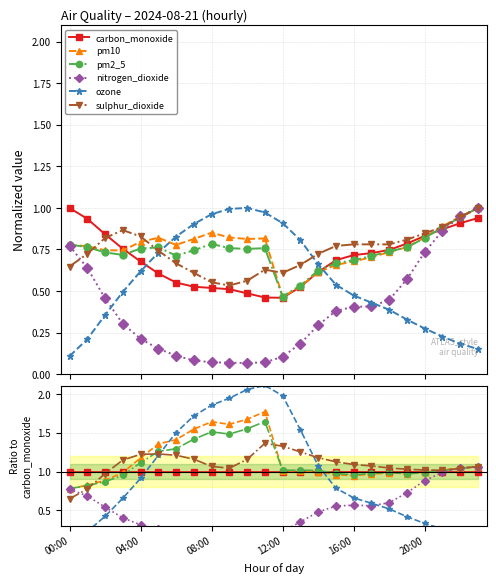

Rank the series at 17 from highest to lowest value.

sulphur_dioxide, carbon_monoxide, pm2_5, pm10, ozone, nitrogen_dioxide